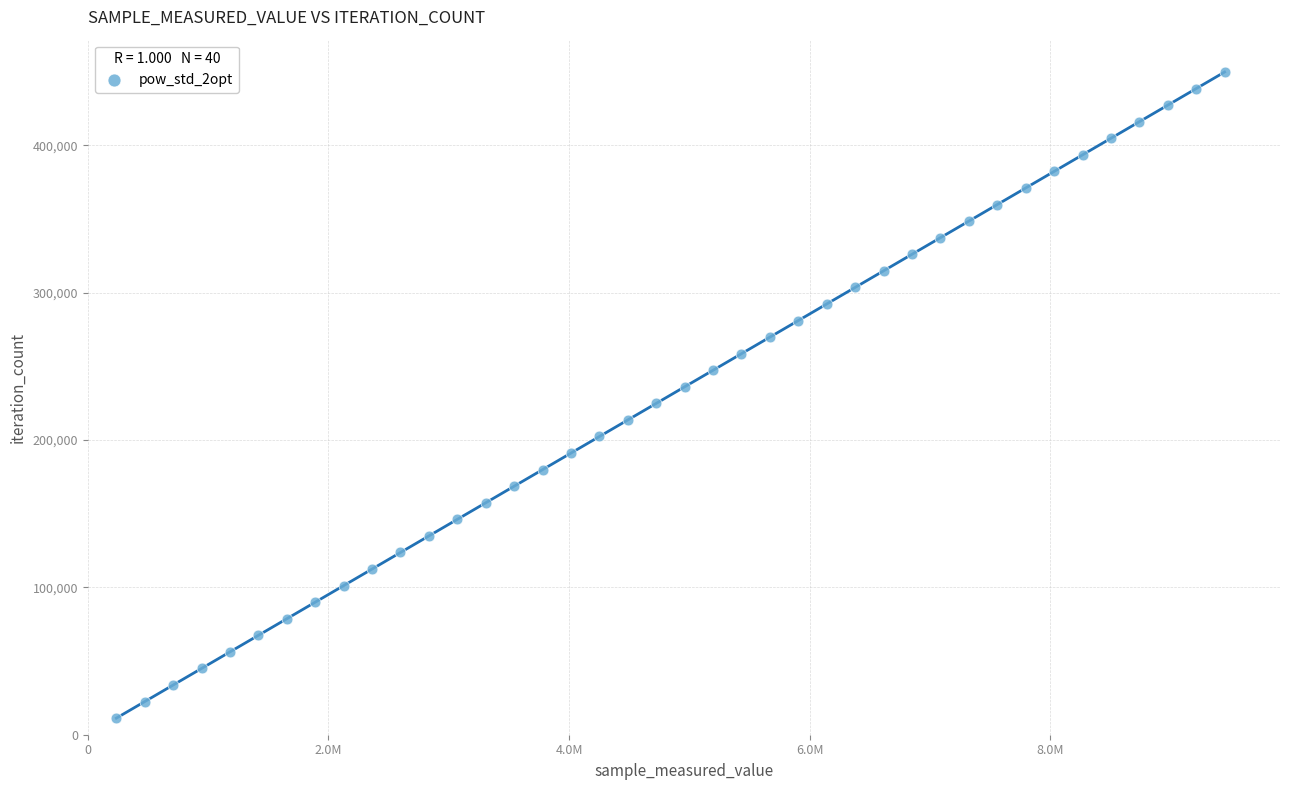

What is the range of Y values (max minus min)?

438555